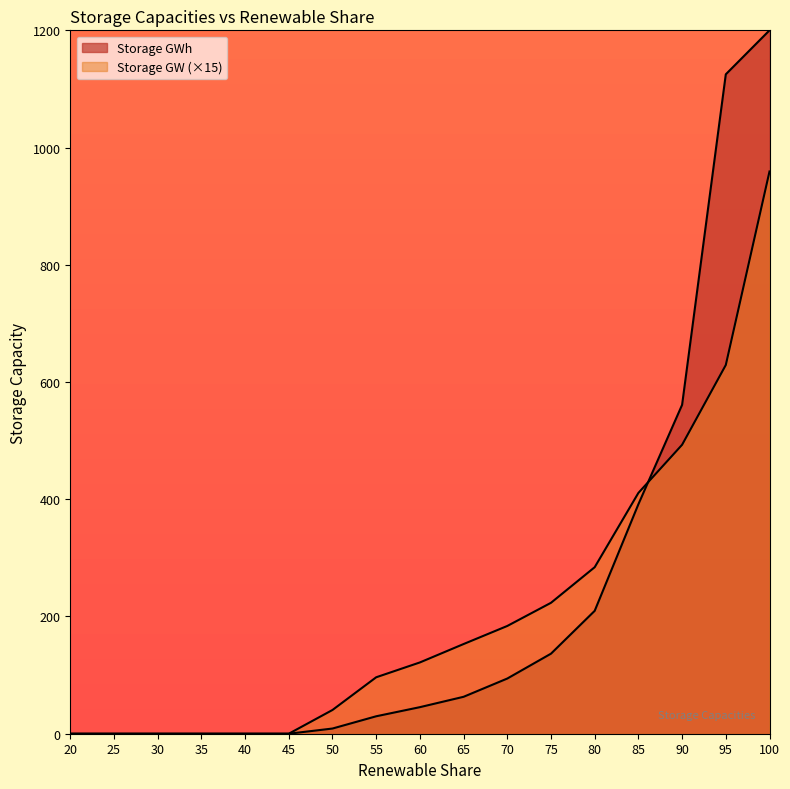

How many lines are shown in the chart?

2